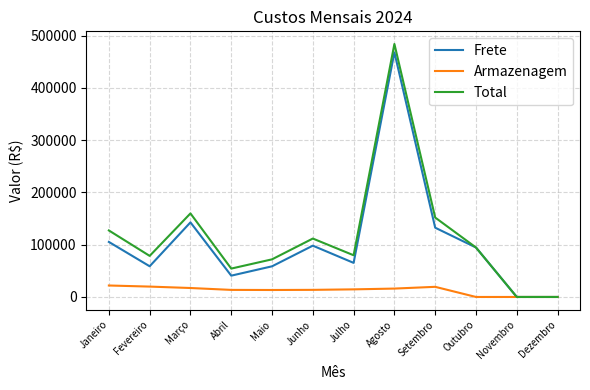

Is it true that Total equals 116541.8 at Maio?

False